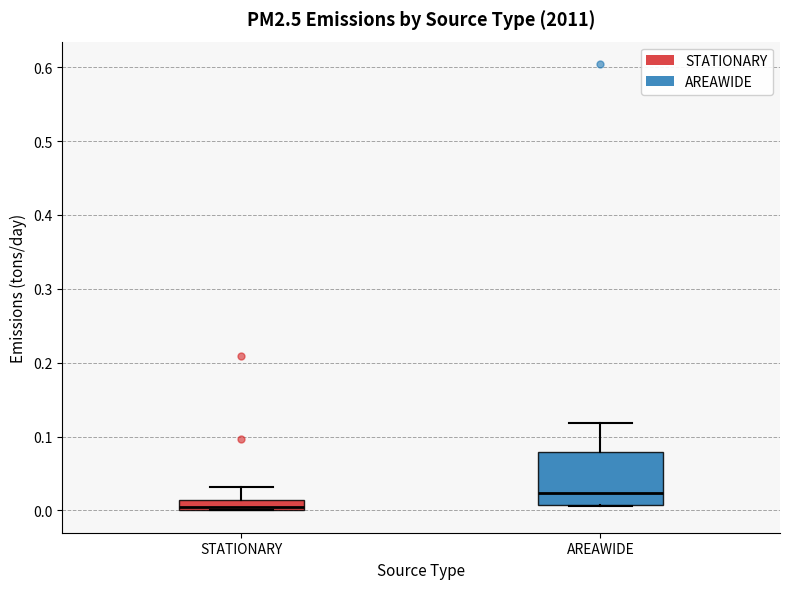

Which box is the tallest, from its lower edge to its upper edge?

AREAWIDE